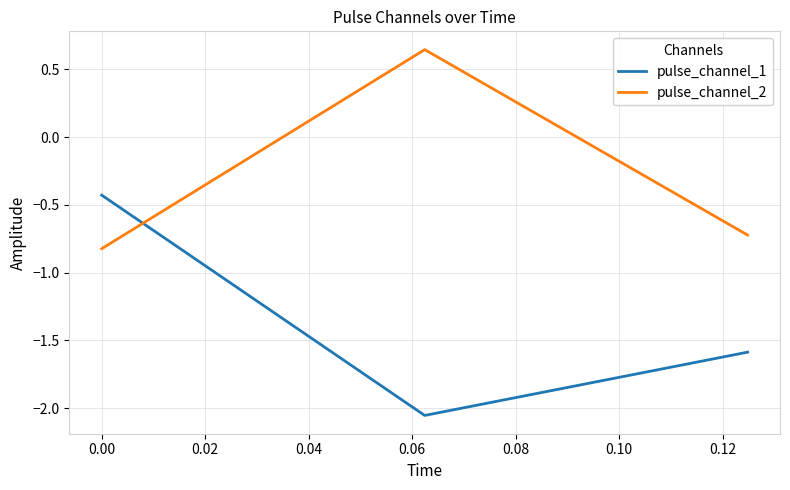

At how many categories does at least one series exceed -1?

3